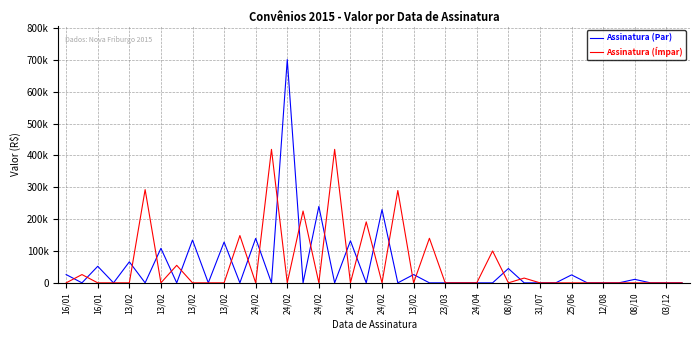

How many interior local peaks does the Assinatura (Ímpar) series have?

19